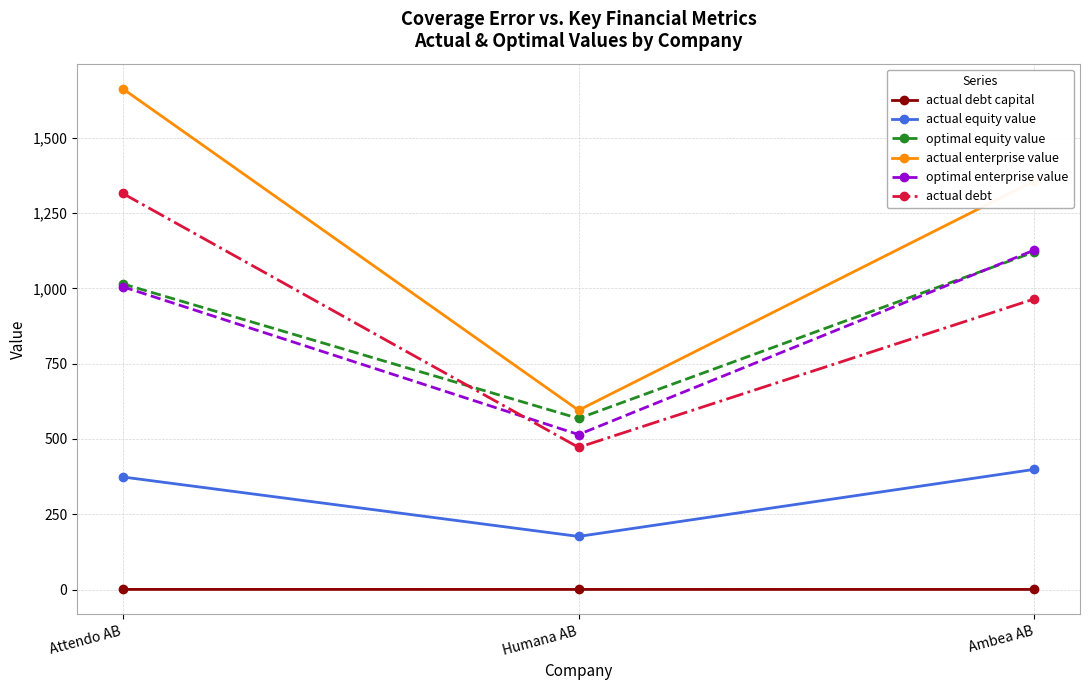

True or false: optimal enterprise value has a value of 845.8 at Humana AB.

False